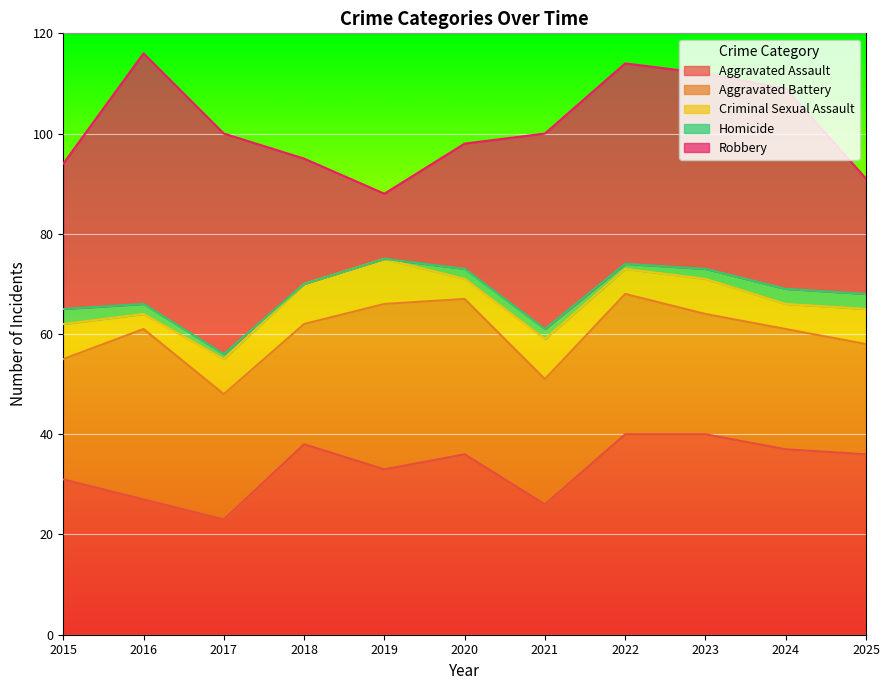

The Criminal Sexual Assault series shows 7 at 2025. True or false?

True